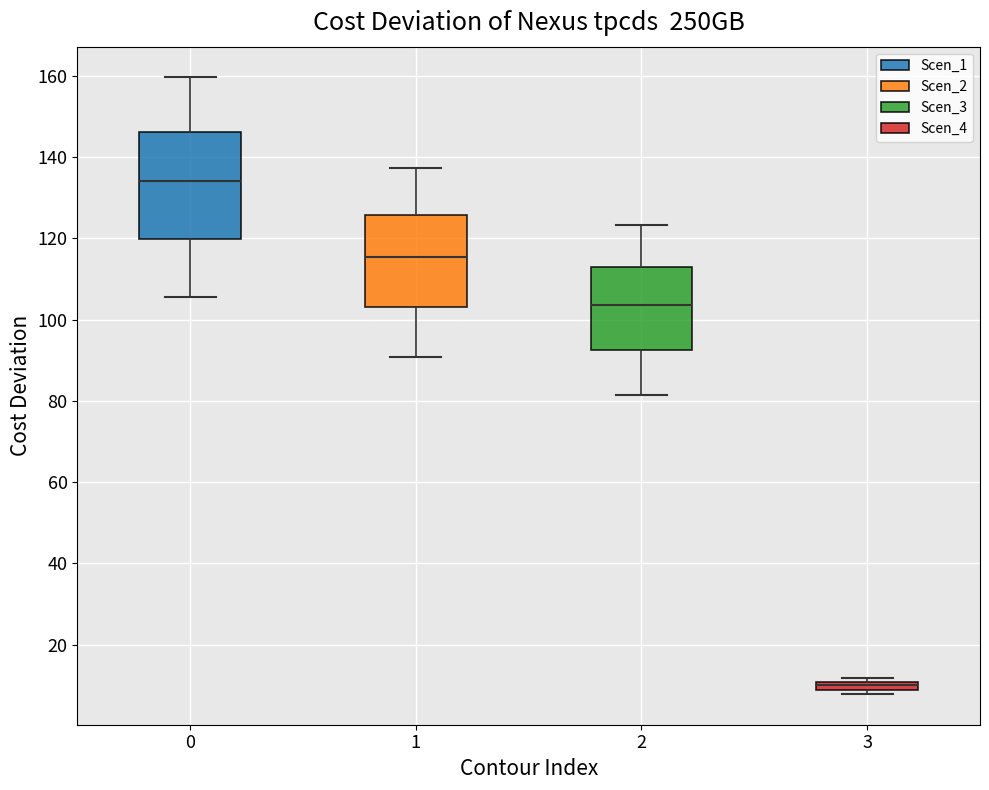

Where is the upper edge of the box at x = 3 on the y-axis? The values are not printed on the chart, so give them approximately, as read against the axis.

10